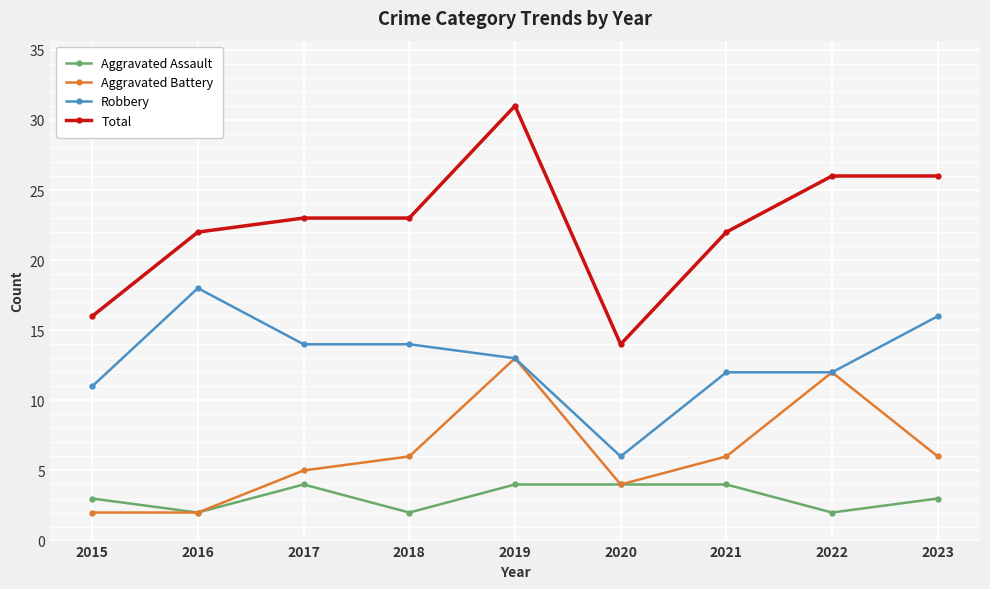

Is this an area chart (filled region under the line)?

No